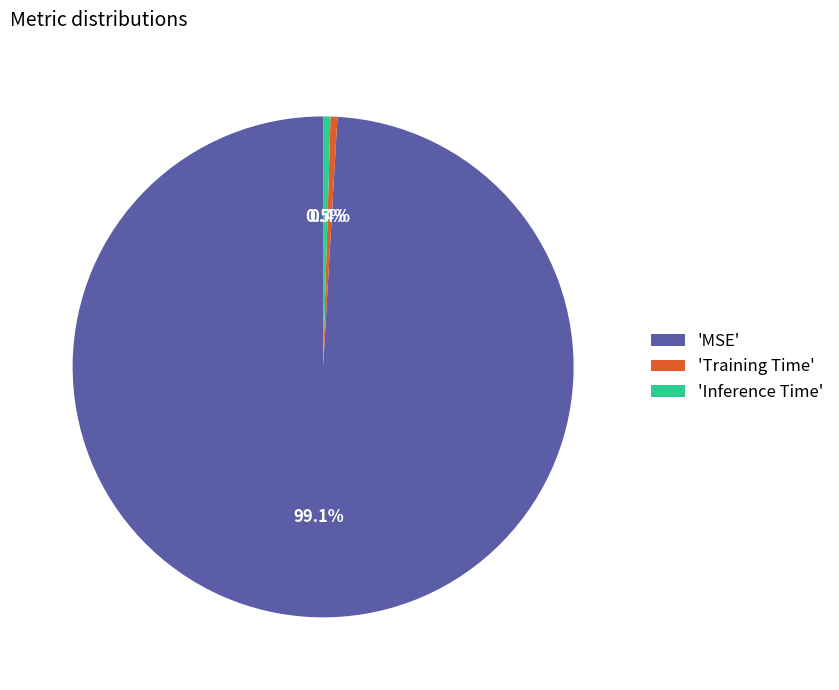

Is the sum of 'MSE' and 'Training Time' greater than half?

Yes